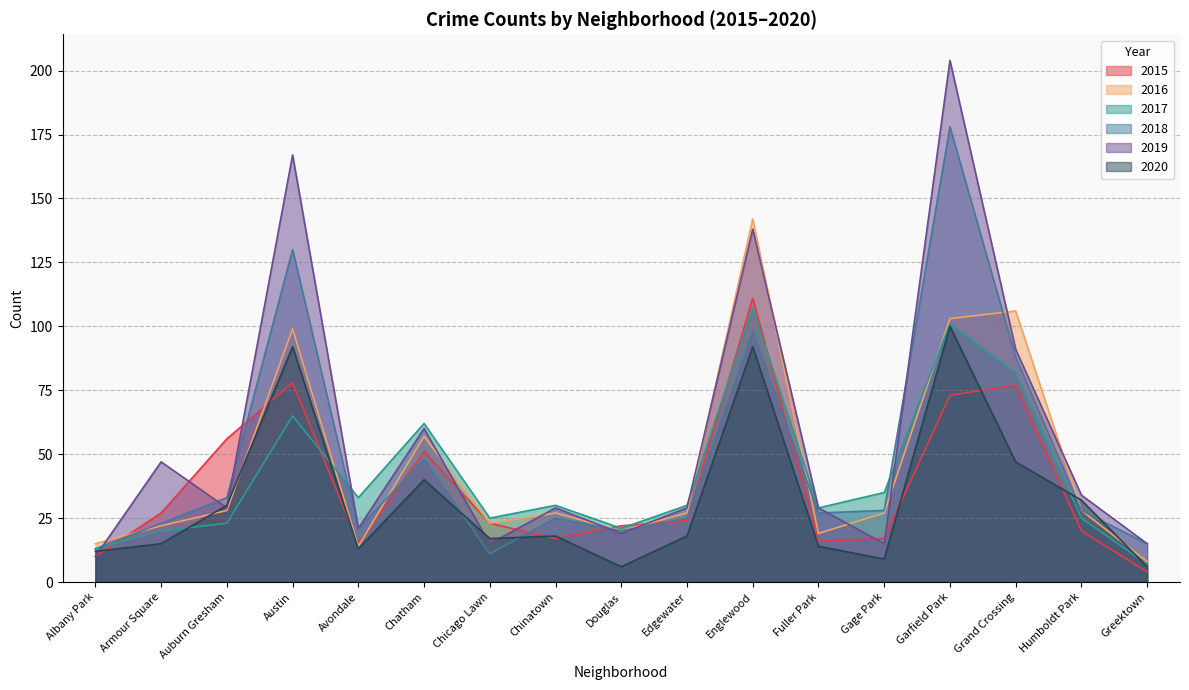

Where is the first local maximum for 2018?

Austin